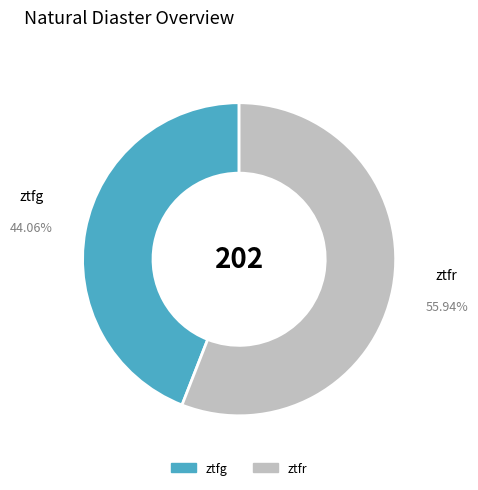

What percentage is the ztfg slice, to the nearest percent?

44%